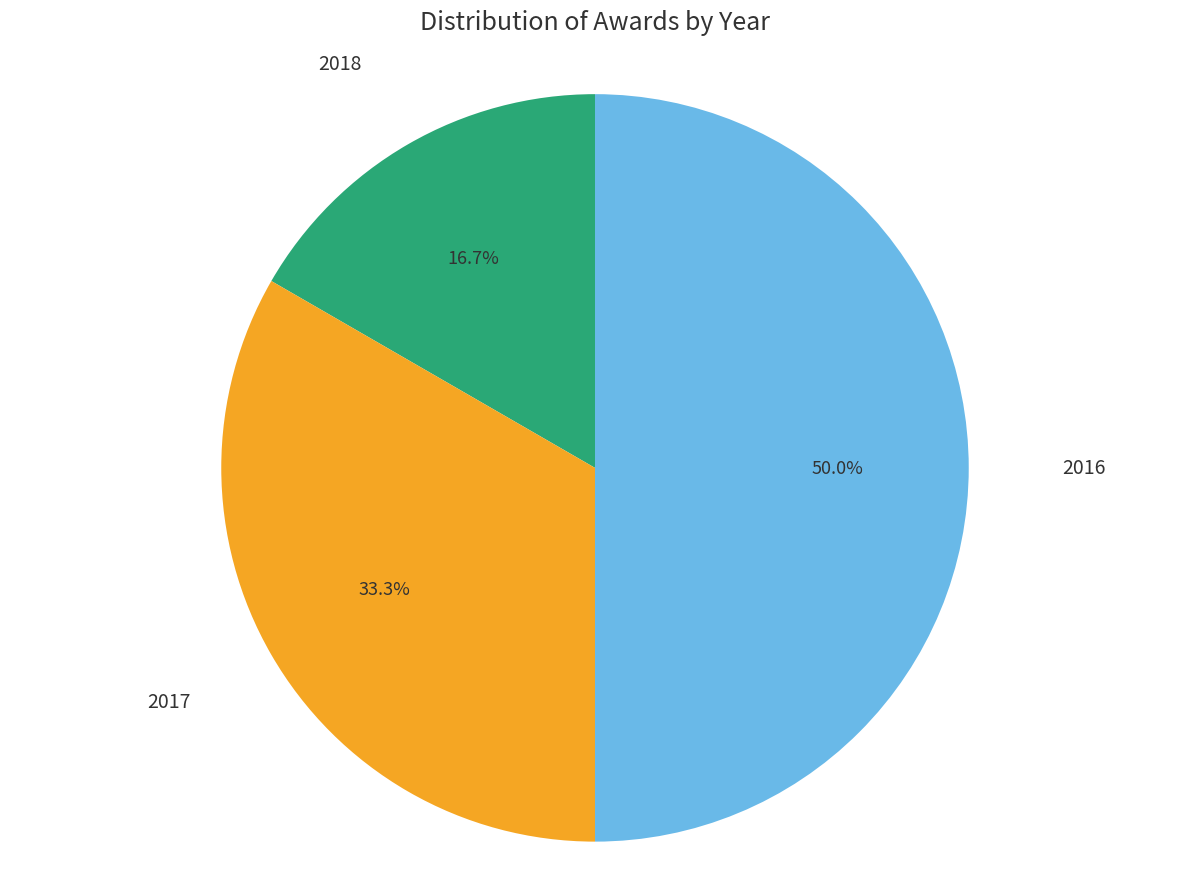

How many segments does this pie chart have?

3